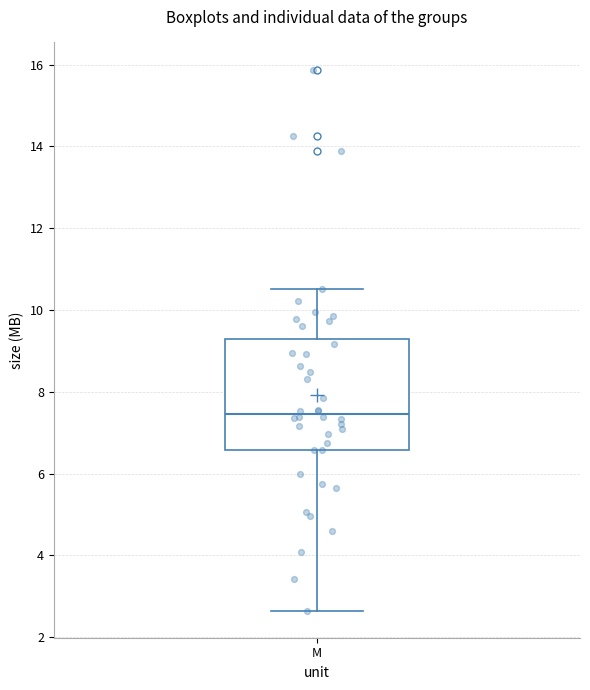

Read this box plot against the y-axis: the position of the median line, the range covered by the box, and the ends of both whiskers. The values are not printed on the chart, so give them approximately, as read against the axis.

median 7.4, box 6.6 to 9.2, whiskers 2.6 to 10.6